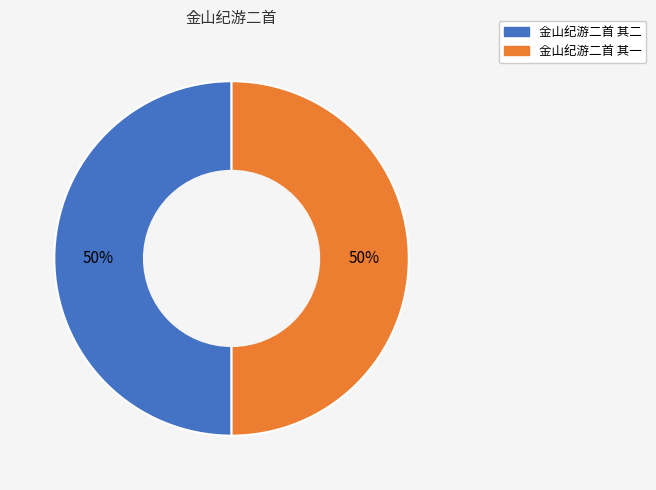

To the nearest percent, what portion does 金山纪游二首 其二 represent?

50%